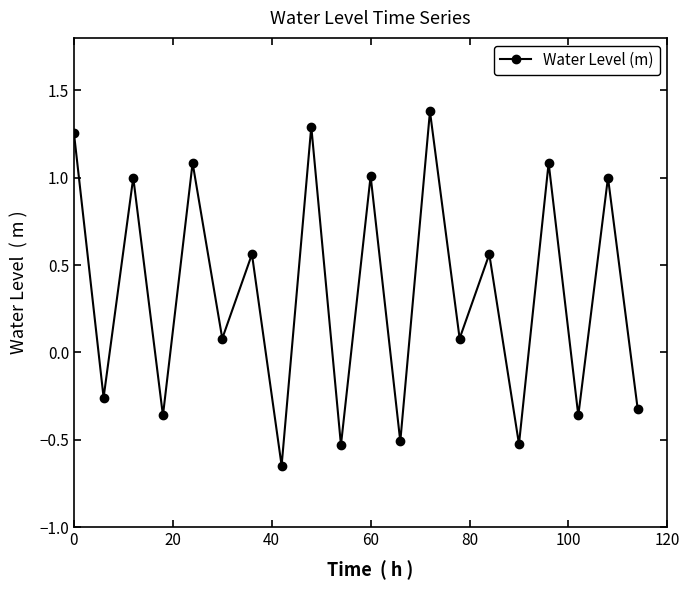

Is this an area chart (filled region under the line)?

No